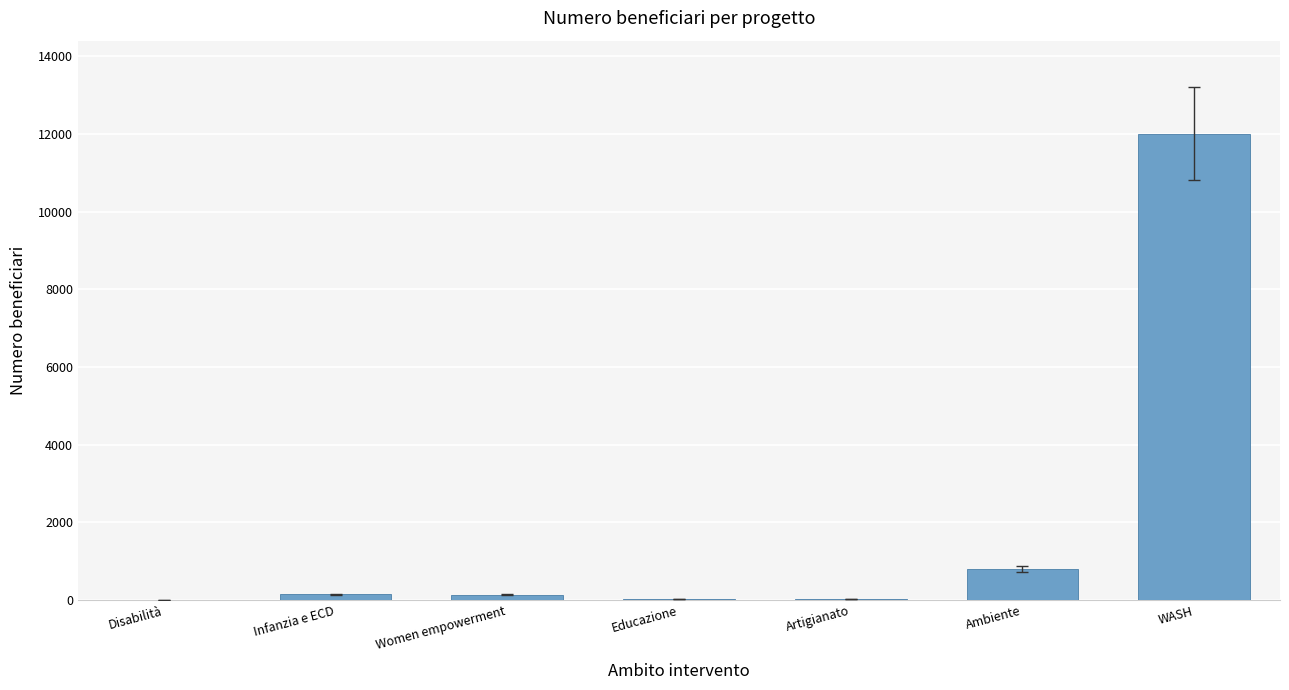

The chart shows a value of 130 at Women empowerment. True or false?

True